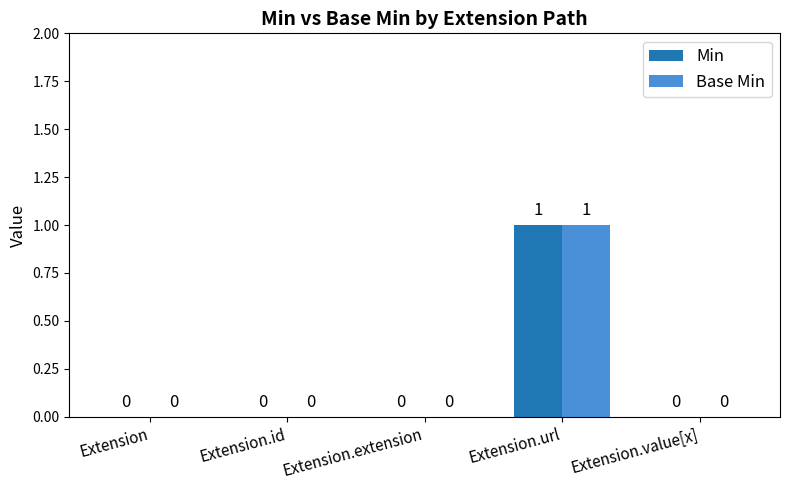

How many Base Min values are between 0 and 1?

5